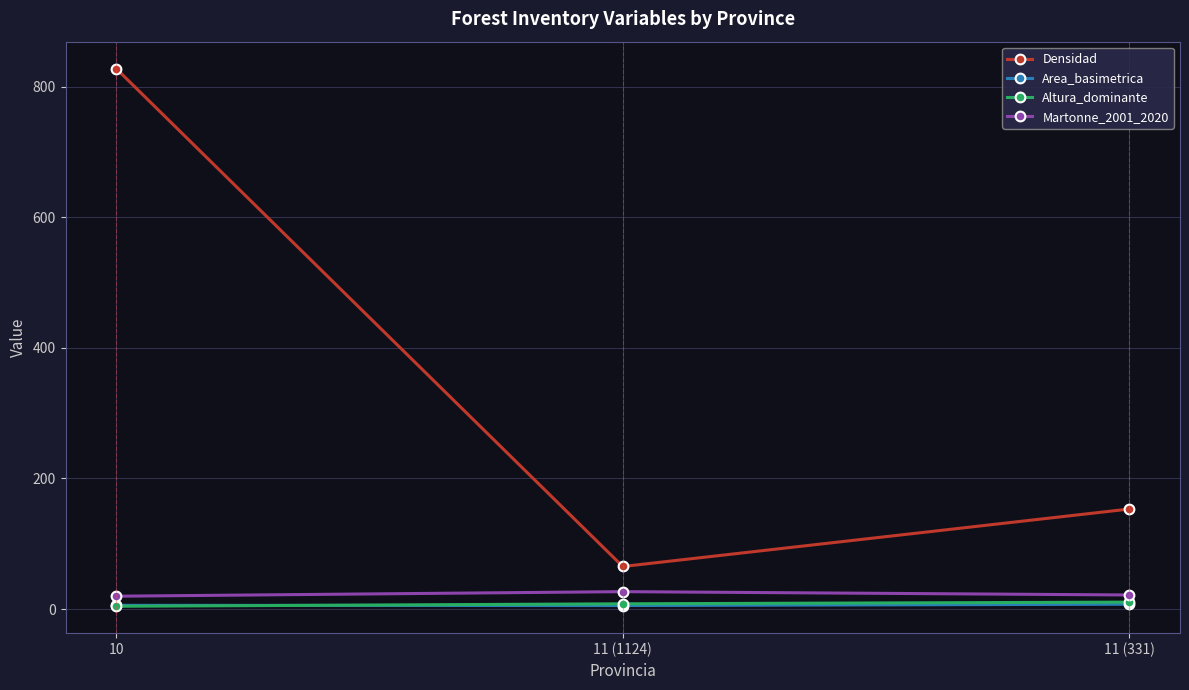

Is the value of Densidad at 11 (331) greater than the value of Altura_dominante at 11 (331)?

Yes